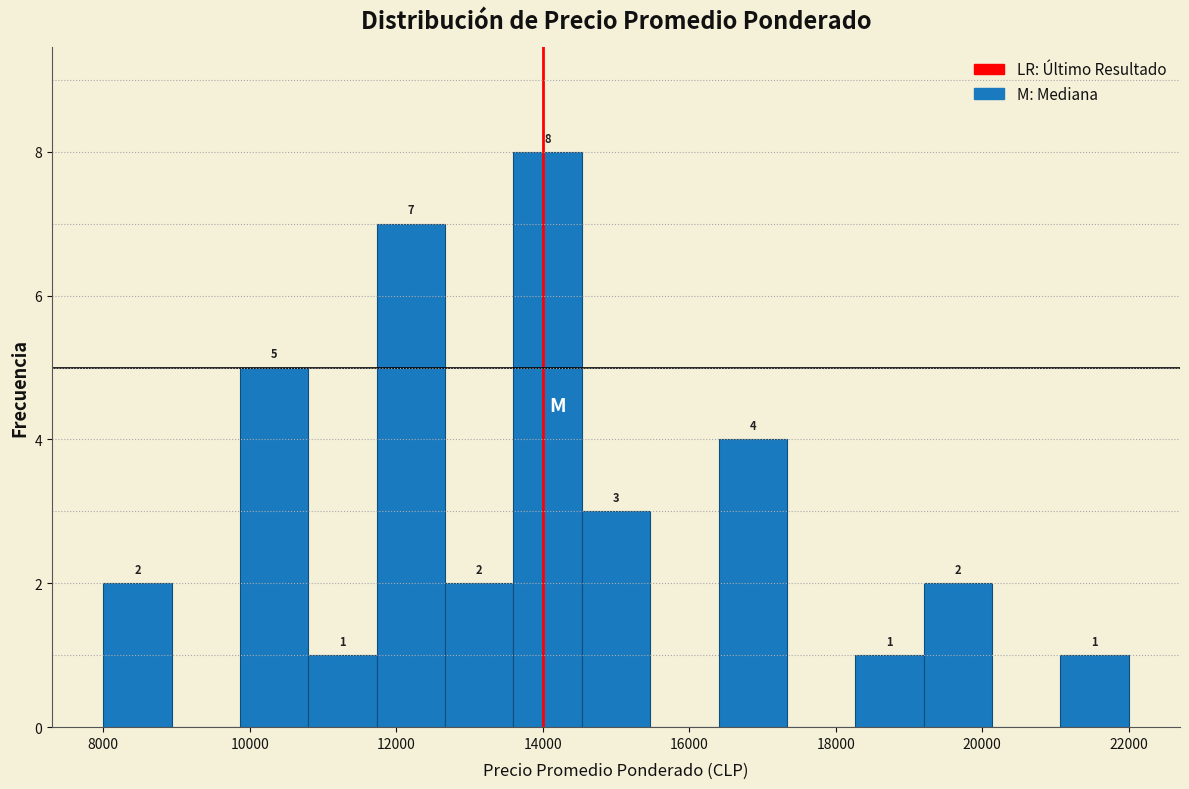

Over which range of the x-axis is the bar tallest?

13600 to 14600